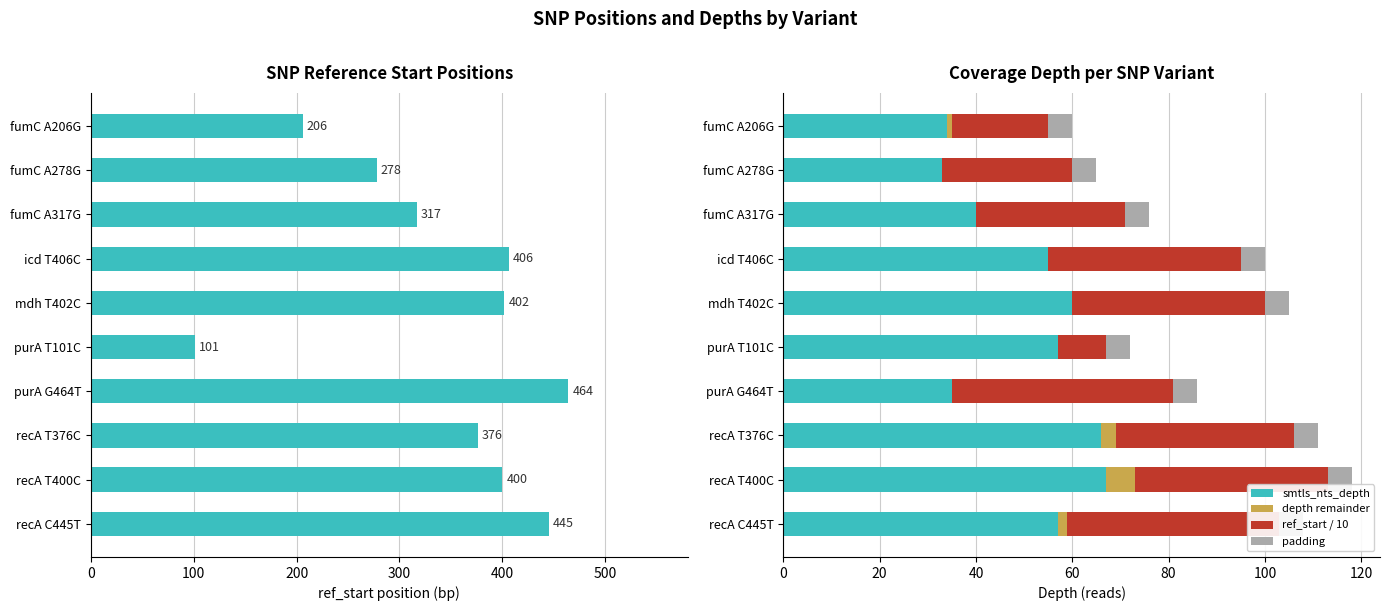

The value of padding at 200 is 0.3. True or false?

False